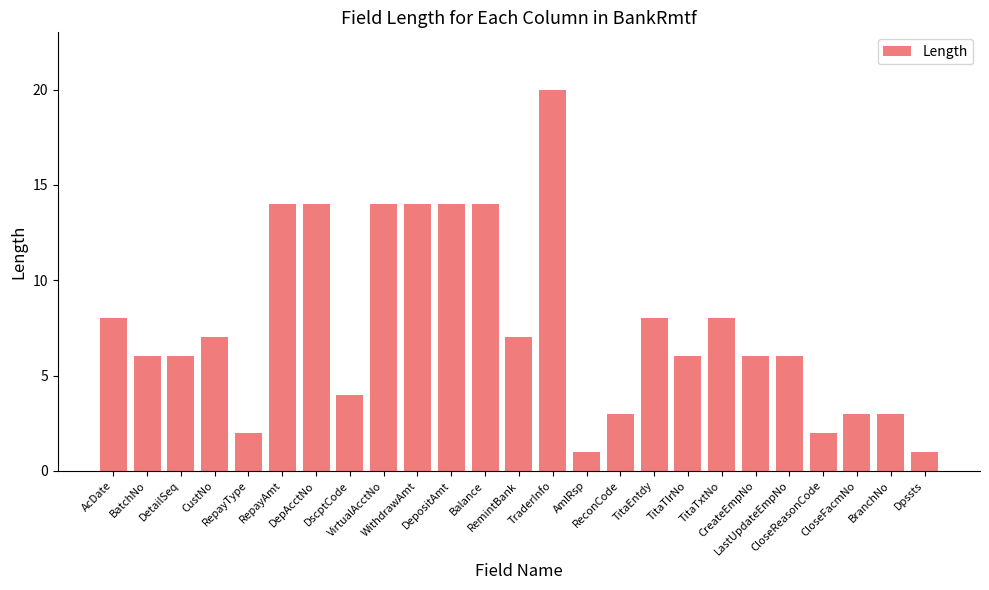

Reading right to left, what are all the values shown in this chart?

1	3	3	2	6	6	8	6	8	3	1	20	7	14	14	14	14	4	14	14	2	7	6	6	8